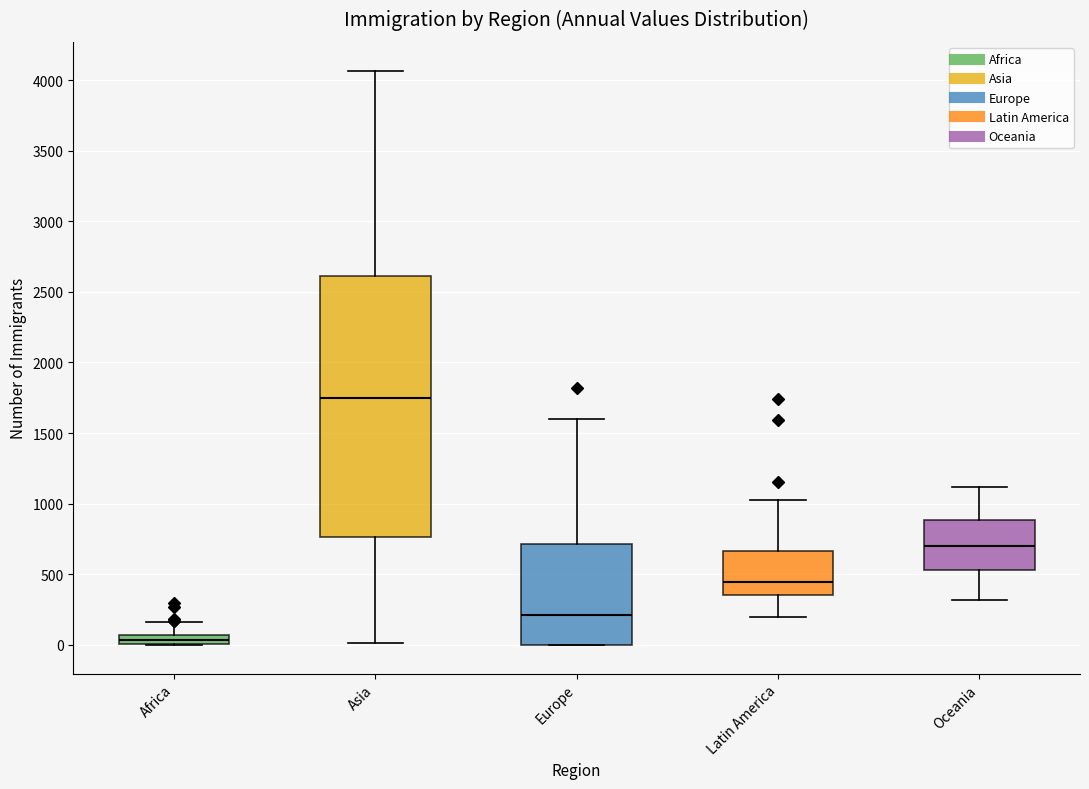

Which box has the highest median line?

Asia